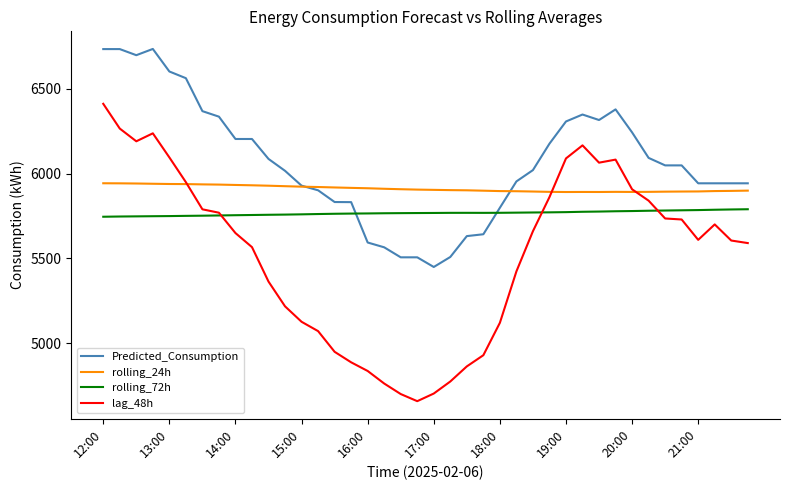

What is the minimum value for rolling_72h?

5745.2